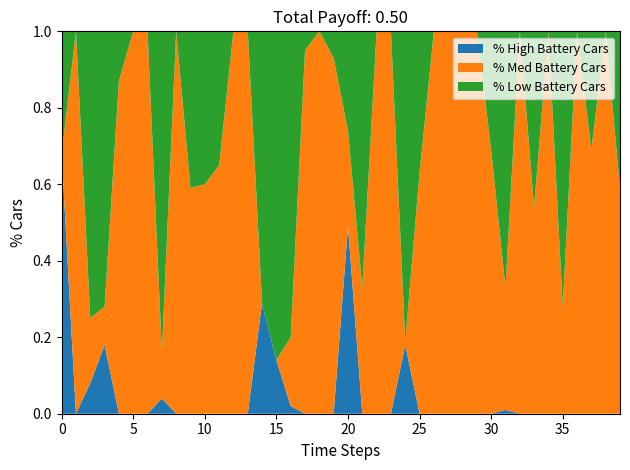

Reading left to right, what are all the values shown in this chart?

zero proportion: 0=0.7	1=0.0	2=0.1	3=0.2	4=0.0	5=0.0	6=0.0	7=0.0	8=0.0	9=0.0	10=0.0	11=0.0	12=0.0	13=0.0	14=0.3	15=0.1	16=0.0	17=0.0	18=0.0	19=0.0	20=0.5	21=0.0	22=0.0	23=0.0	24=0.2	25=0.0	26=0.0	27=0.0	28=0.0	29=0.0	30=0.0	31=0.0	32=0.0	33=0.0	34=0.0	35=0.0	36=0.0	37=0.0	38=0.0	39=0.0
two proportion: 0=0.0	1=1.0	2=0.2	3=0.1	4=0.9	5=1.0	6=1.0	7=0.1	8=1.0	9=0.6	10=0.6	11=0.7	12=1.0	13=1.0	14=0.0	15=0.0	16=0.2	17=0.9	18=1.0	19=0.9	20=0.2	21=0.3	22=1.0	23=1.0	24=0.0	25=0.6	26=1.0	27=1.0	28=1.0	29=1.0	30=0.7	31=0.3	32=1.0	33=0.5	34=1.0	35=0.3	36=1.0	37=0.7	38=1.0	39=0.6
medium proportion: 0=0.3	1=0.0	2=0.8	3=0.7	4=0.1	5=0.0	6=0.0	7=0.8	8=0.0	9=0.4	10=0.4	11=0.3	12=0.0	13=0.0	14=0.7	15=0.9	16=0.8	17=0.1	18=0.0	19=0.1	20=0.3	21=0.7	22=0.0	23=0.0	24=0.8	25=0.4	26=0.0	27=0.0	28=0.0	29=0.0	30=0.3	31=0.7	32=0.0	33=0.5	34=0.0	35=0.7	36=0.0	37=0.3	38=0.0	39=0.4